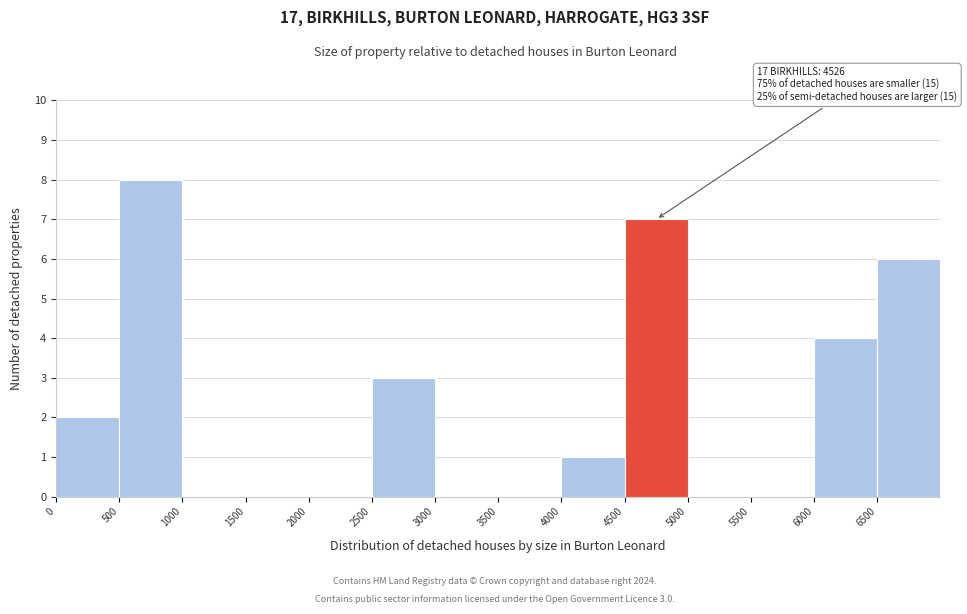

Which range on the x-axis has the tallest bar?

500 to 1000